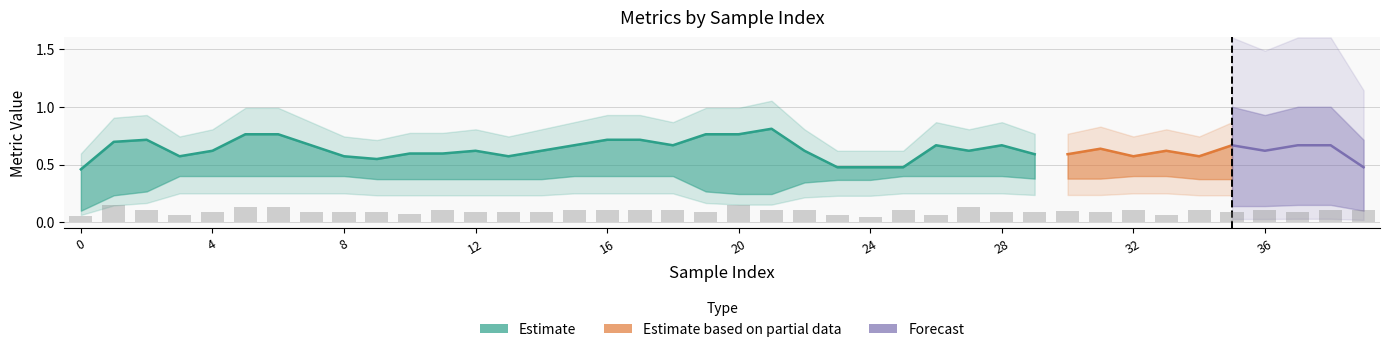

How many data points in auc are above 0?

38